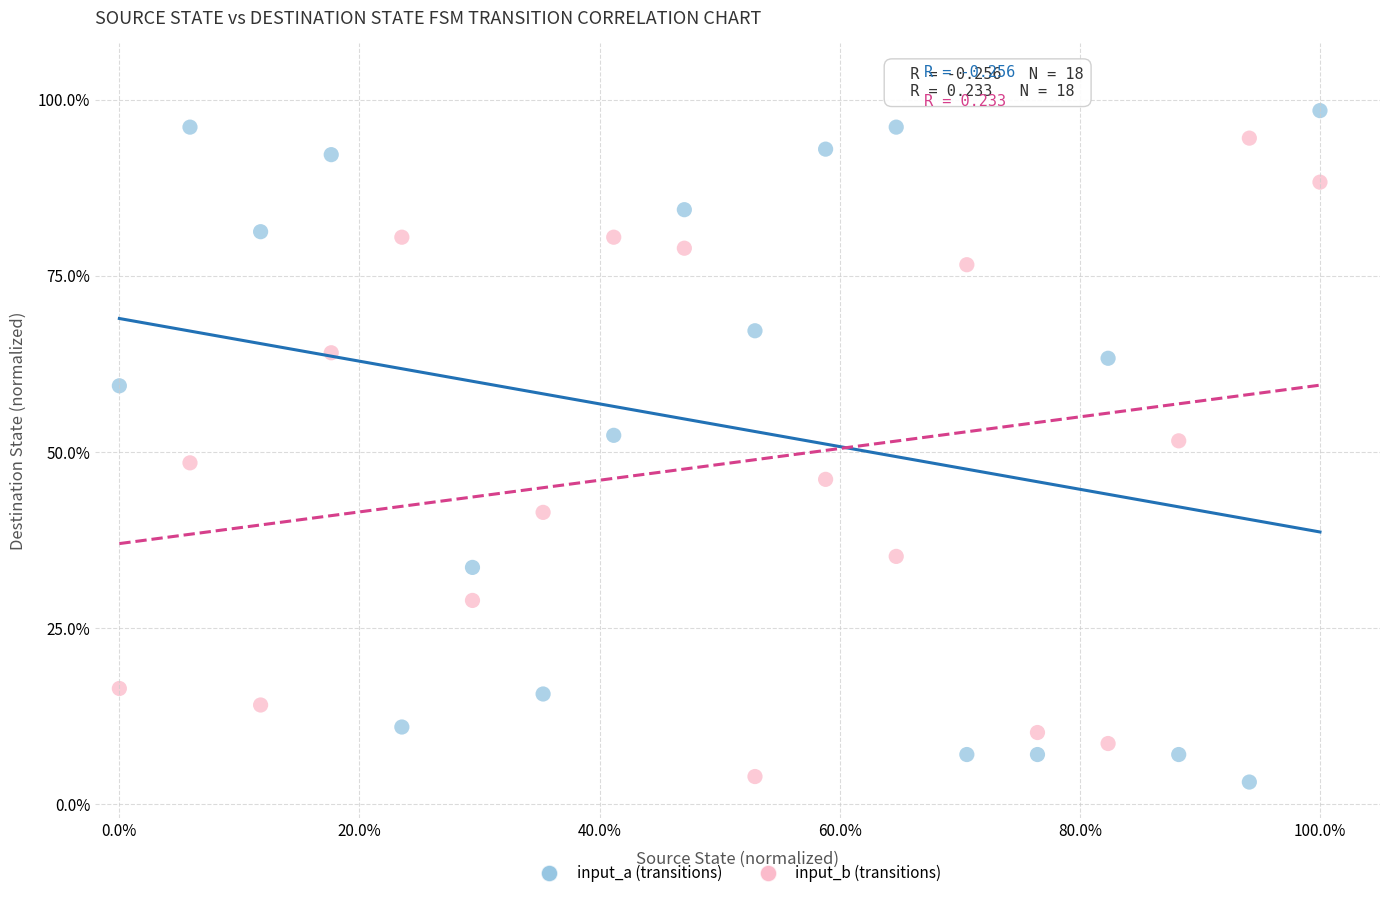

What are all the series names shown in the legend?

input_a (transitions), input_b (transitions)